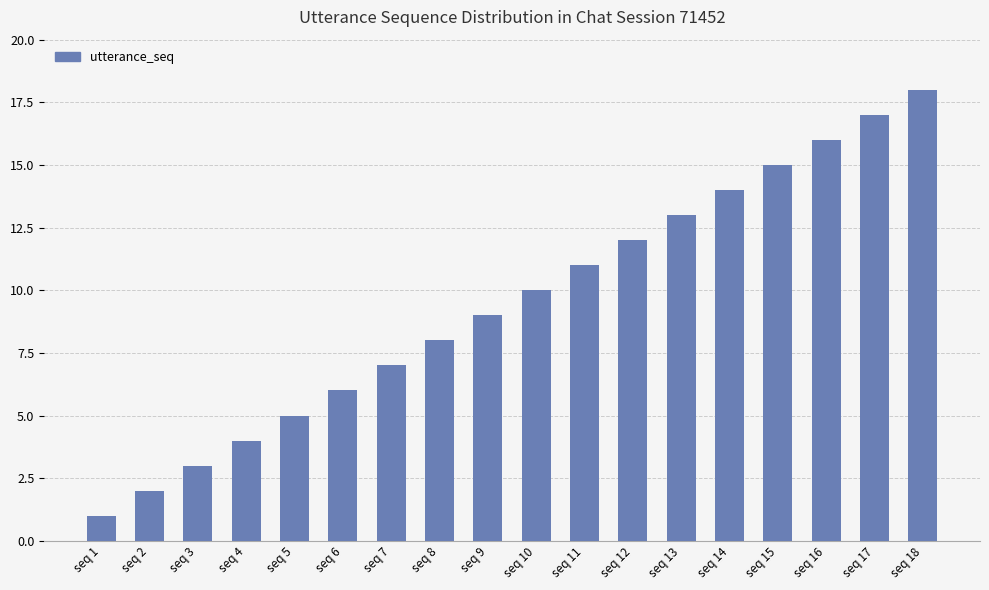

Reading right to left, extract all data points from this chart.

seq 18=18	seq 17=17	seq 16=16	seq 15=15	seq 14=14	seq 13=13	seq 12=12	seq 11=11	seq 10=10	seq 9=9	seq 8=8	seq 7=7	seq 6=6	seq 5=5	seq 4=4	seq 3=3	seq 2=2	seq 1=1